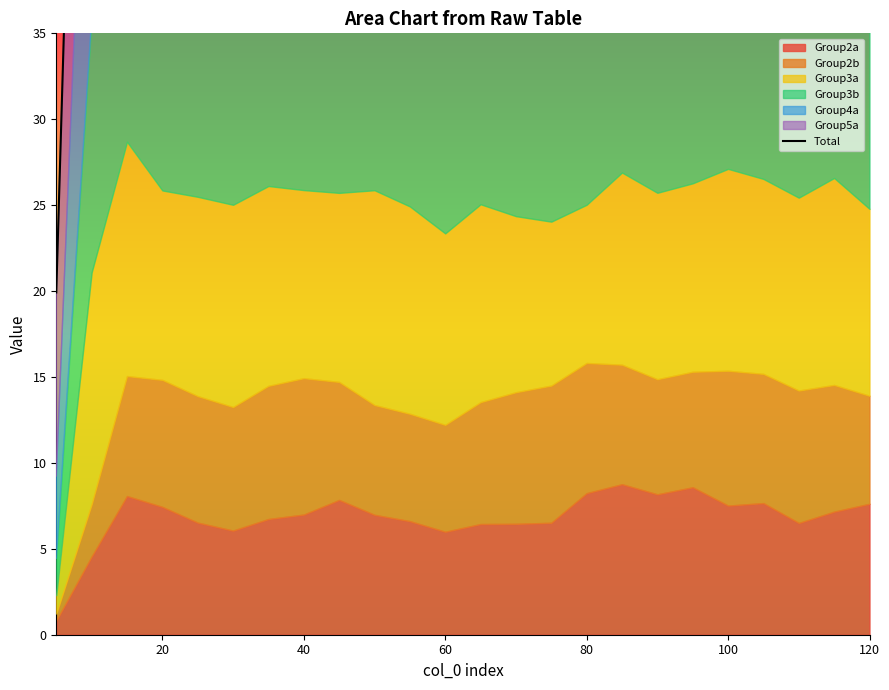

What is the value of the 11th point from the left?

68.1